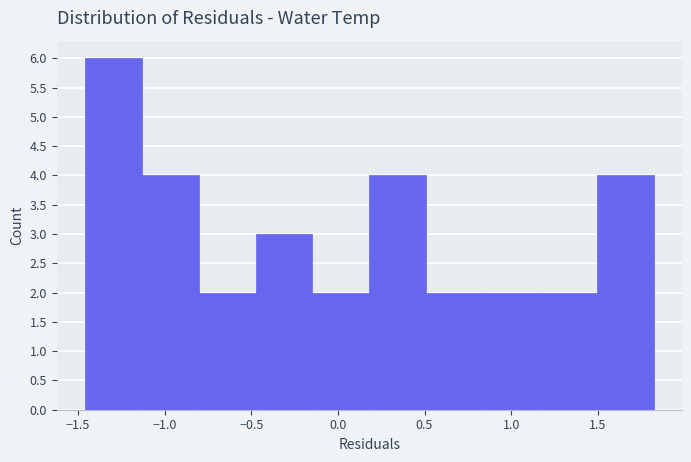

Reading left to right, transcribe this chart: for each bar, give the range it covers on the x-axis and its height. Neither the bar edges nor the heights are printed on the chart, so give them approximately, as read against the axes.

-1.45 to -1.15: 6
-1.15 to -0.80: 4
-0.80 to -0.45: 2
-0.45 to -0.15: 3
-0.15 to 0.20: 2
0.20 to 0.50: 4
0.50 to 0.85: 2
0.85 to 1.15: 2
1.15 to 1.50: 2
1.50 to 1.80: 4